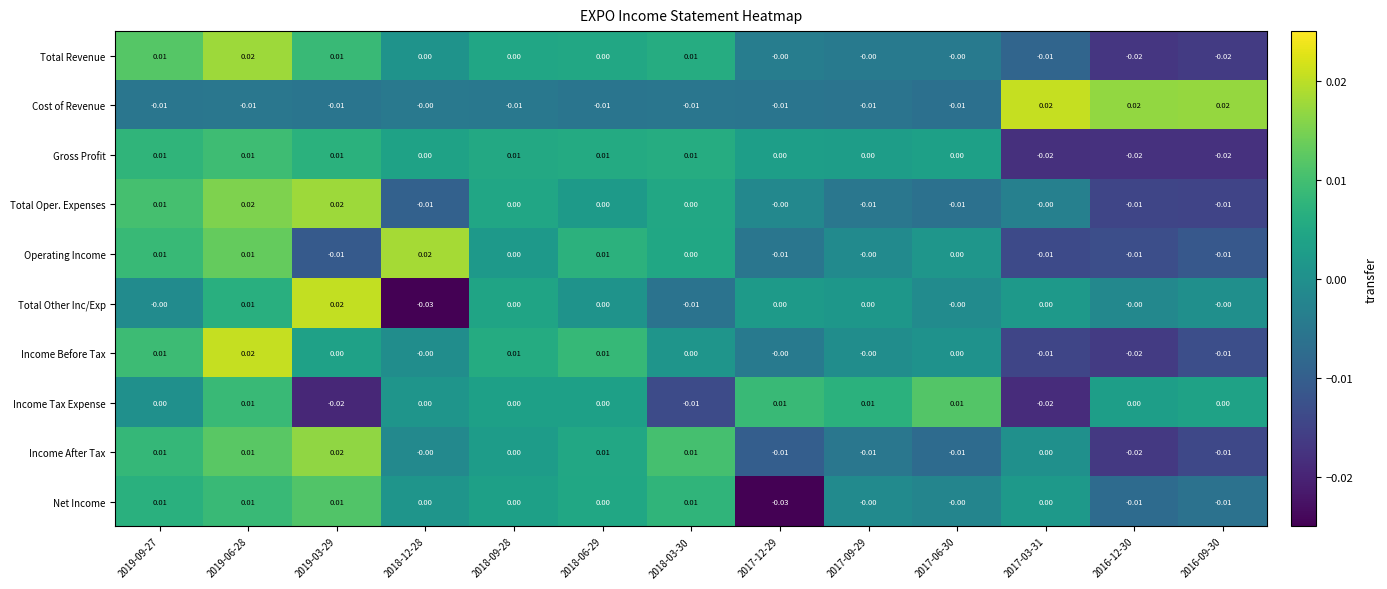

Count the number of categories in the chart.

13